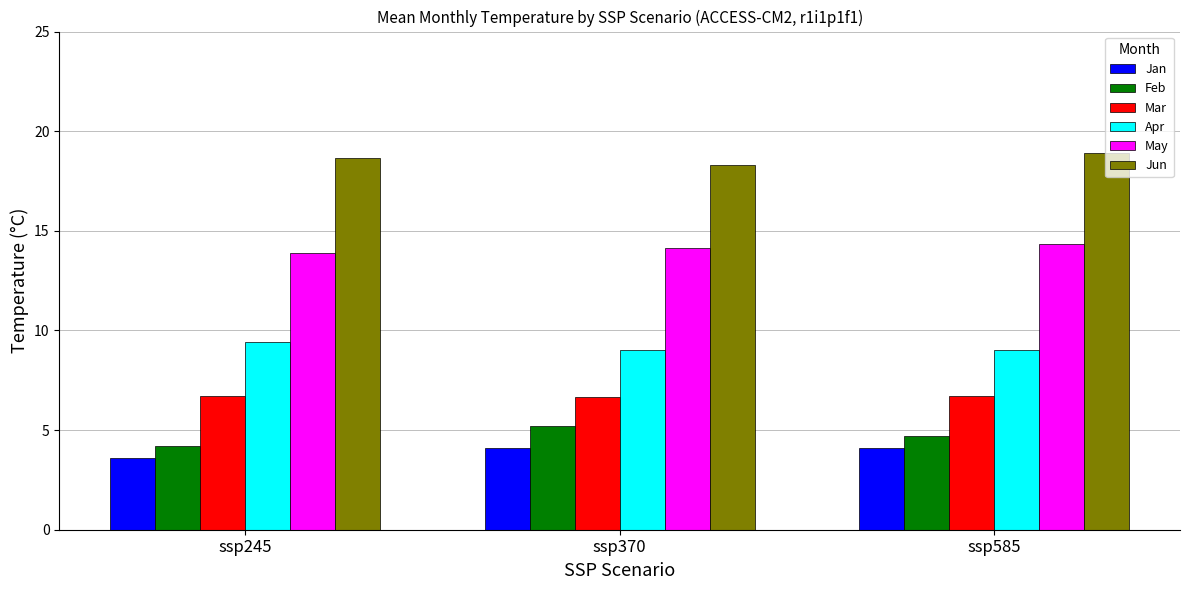

Which series has the largest total across all categories?

Jun